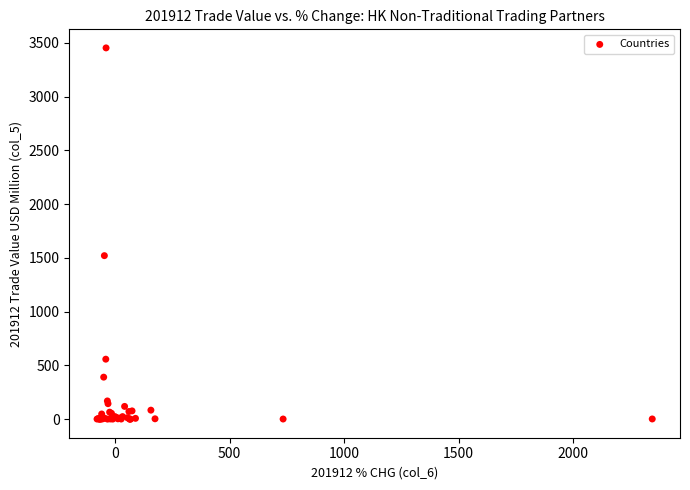

What Y value in the scatter plot is closest to 1726?

1520.5